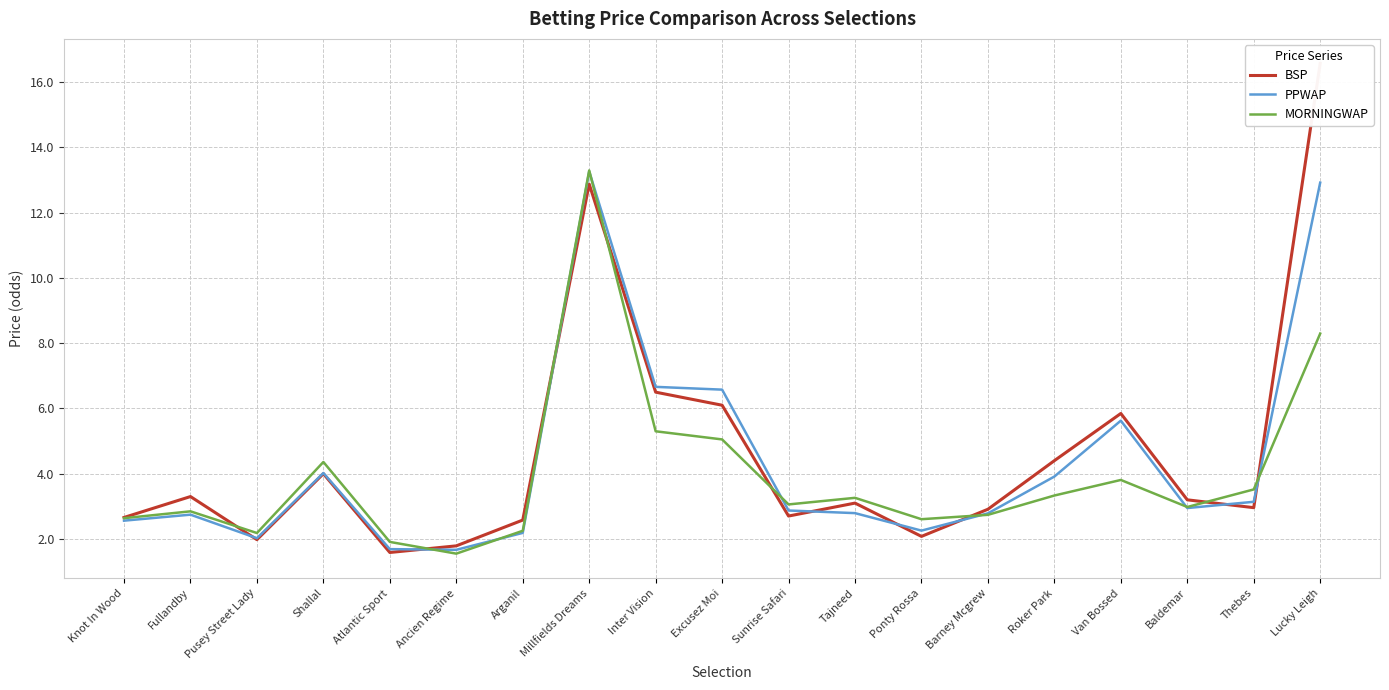

What is the label of the 8th point from the right?

Tajneed